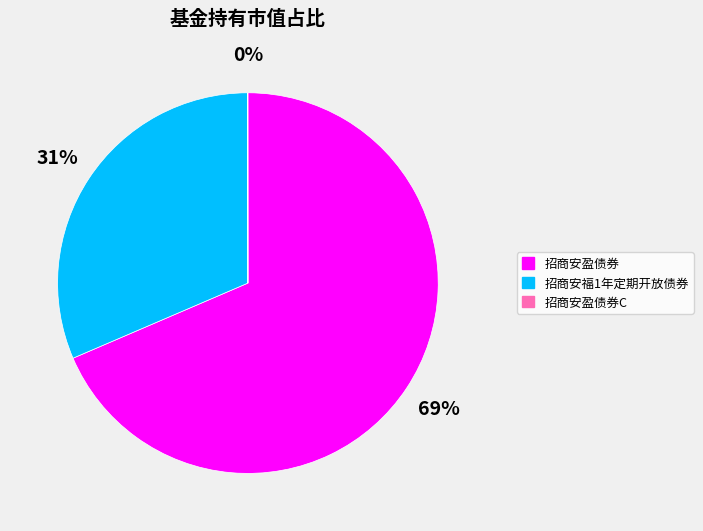

Does 招商安福1年定期开放债券 account for over 50% of the chart?

No